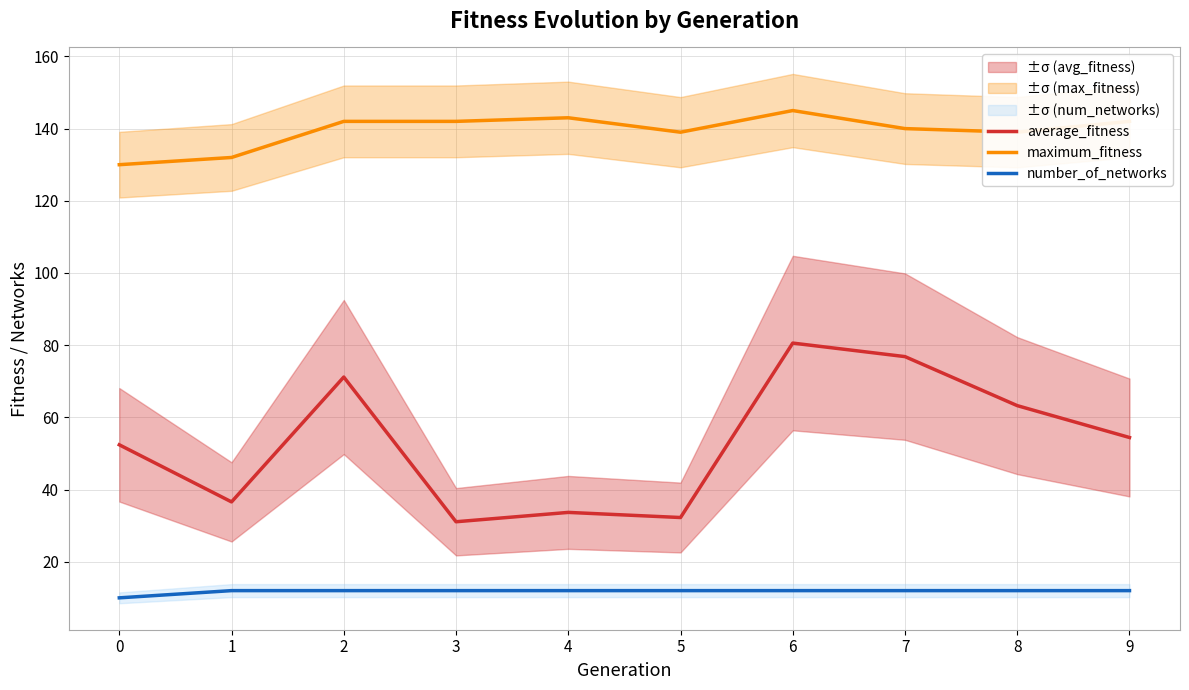

Is it true that number_of_networks equals 12.0 at 4?

True